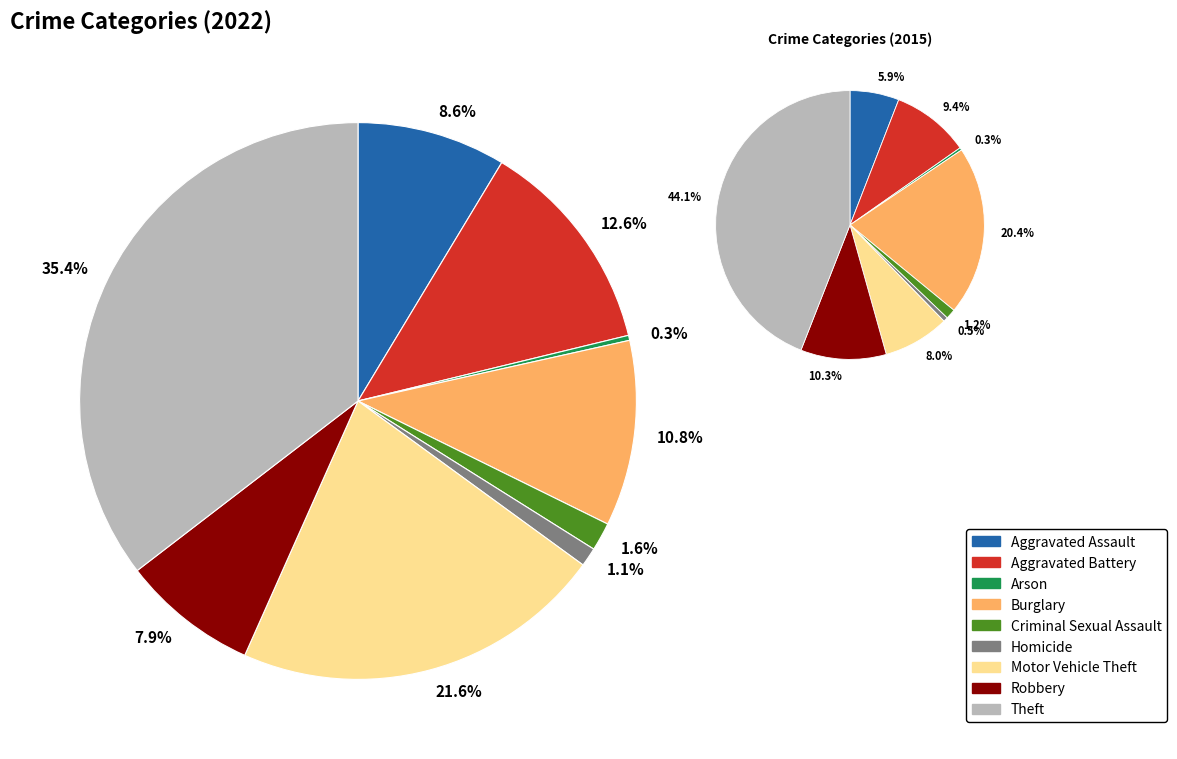

Which slice is the largest?

Theft